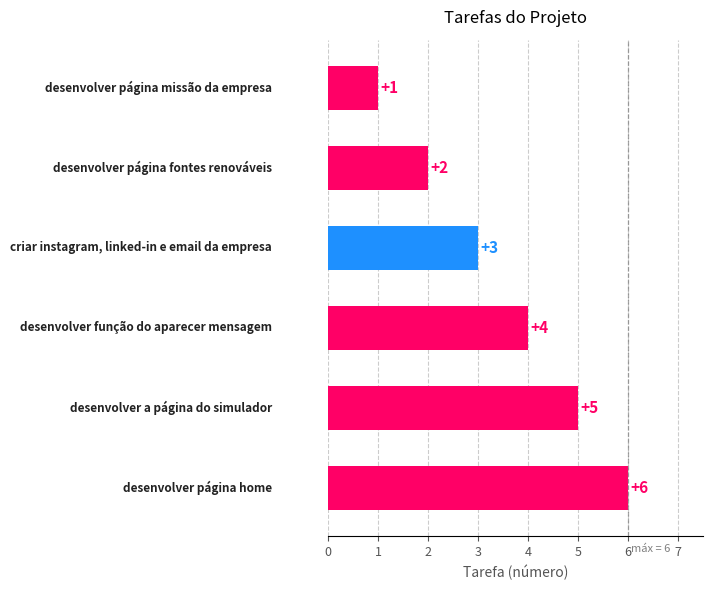

How many values are between 2 and 5?

4